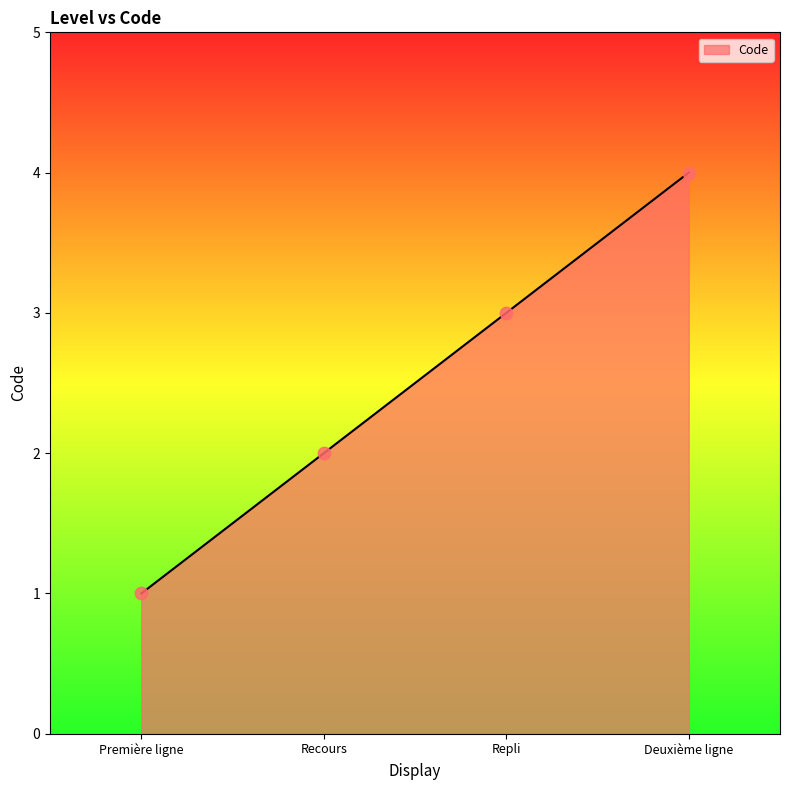

Which has a higher value, Première ligne or Recours?

Recours